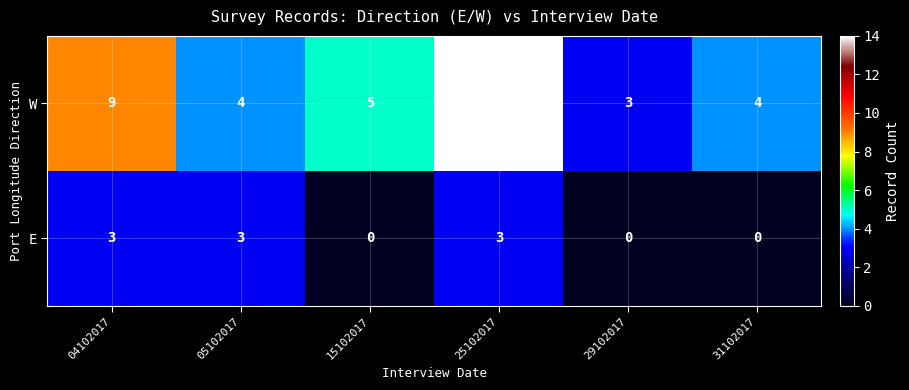

How many E values are between 0 and 3?

6